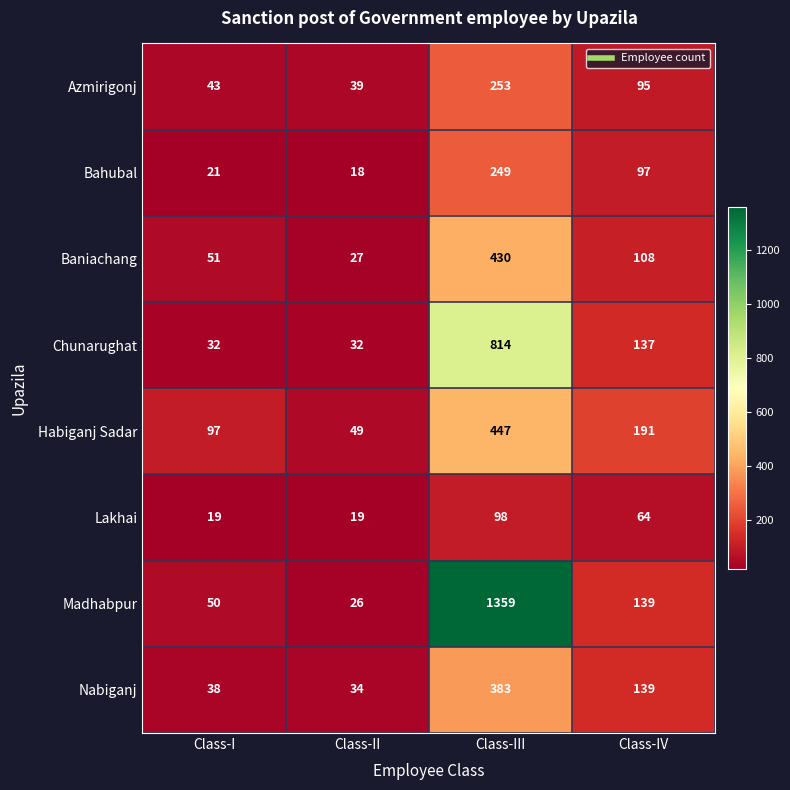

The Habiganj Sadar series shows 266 at Class-III. True or false?

False